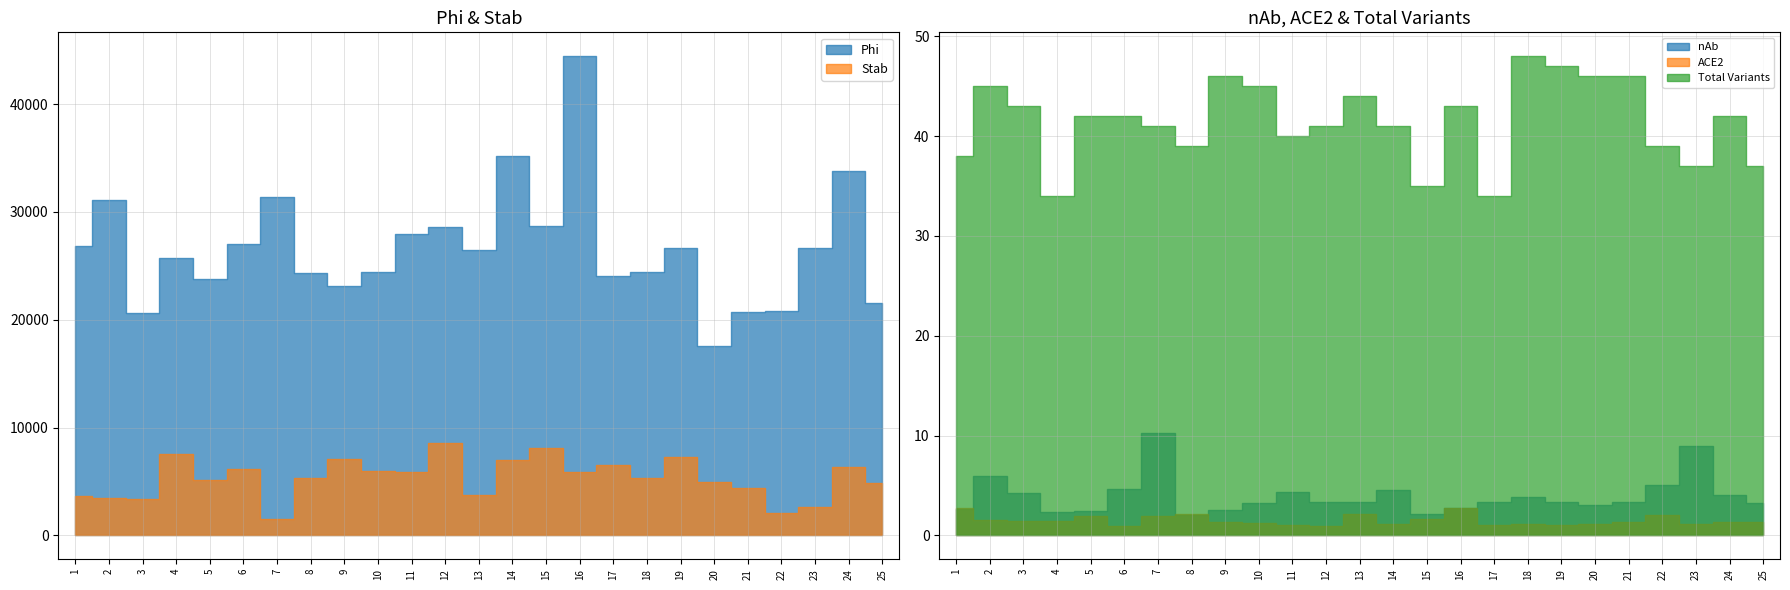

At which category does the chart reach its peak across all series?

Seq 16